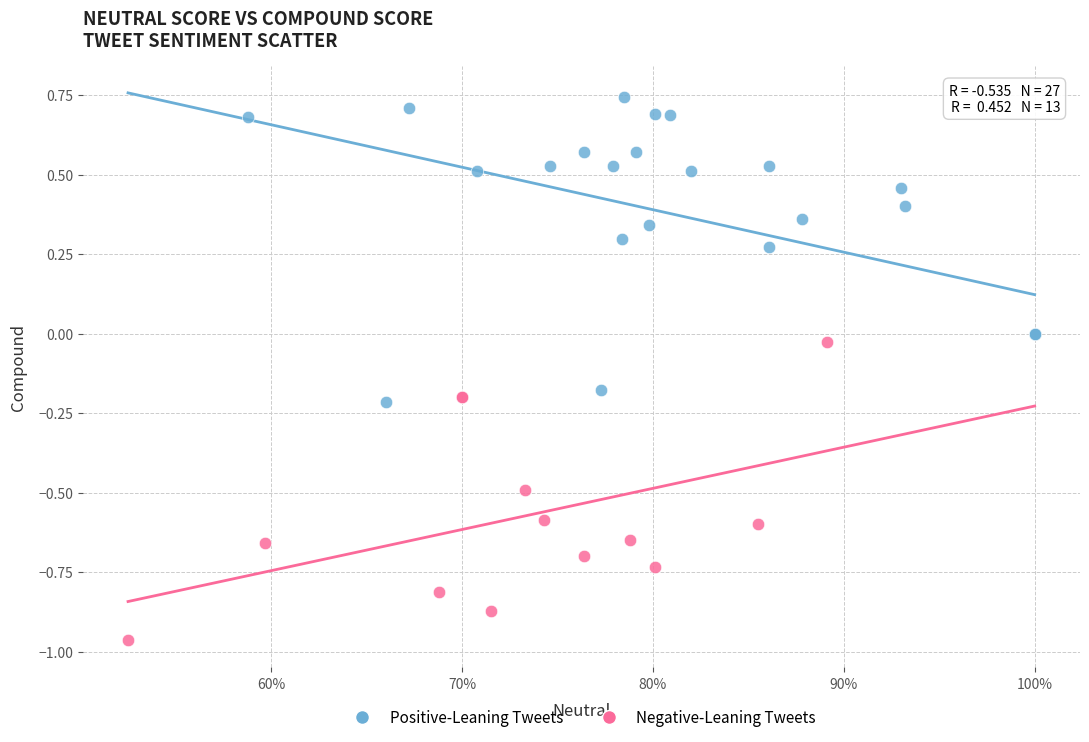

What are all the series names shown in the legend?

Positive-Leaning Tweets, Negative-Leaning Tweets